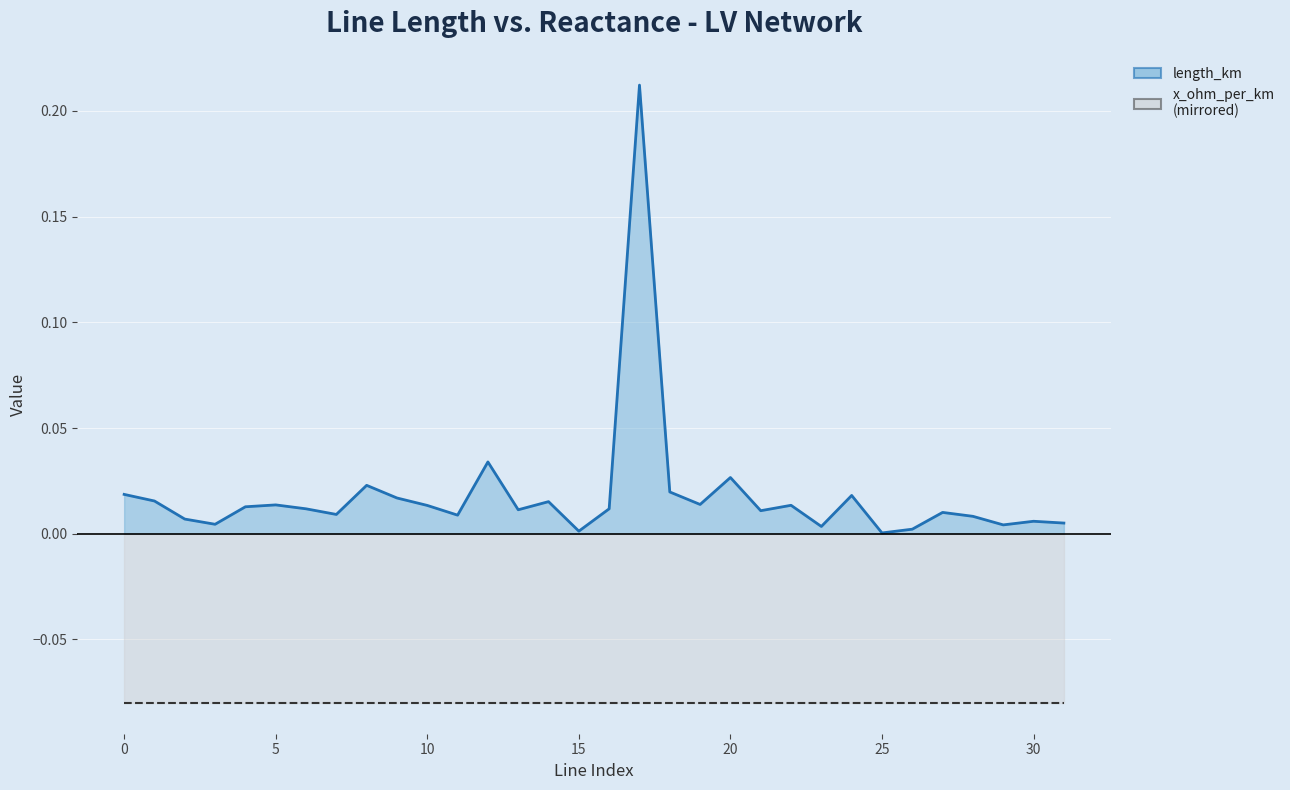

What are all the series names shown in the legend?

length_km, x_ohm_per_km (mirrored)